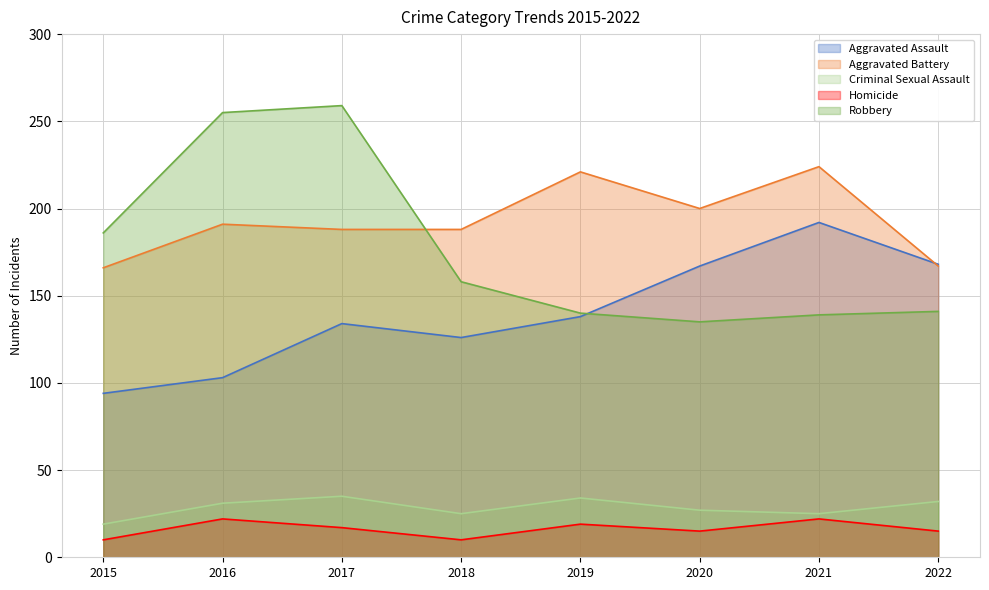

How many interior local valleys does the Homicide series have?

2